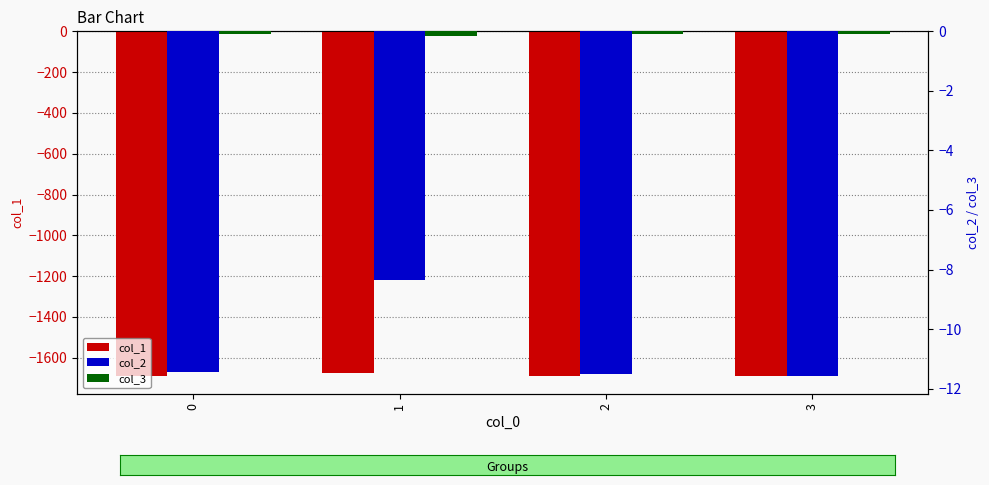

How many series are shown in this chart?

3